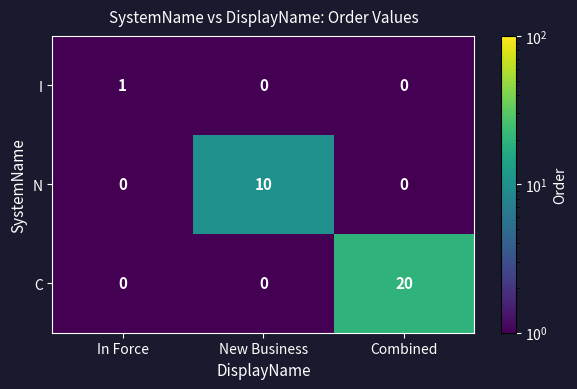

The value of I at New Business is -1. True or false?

False